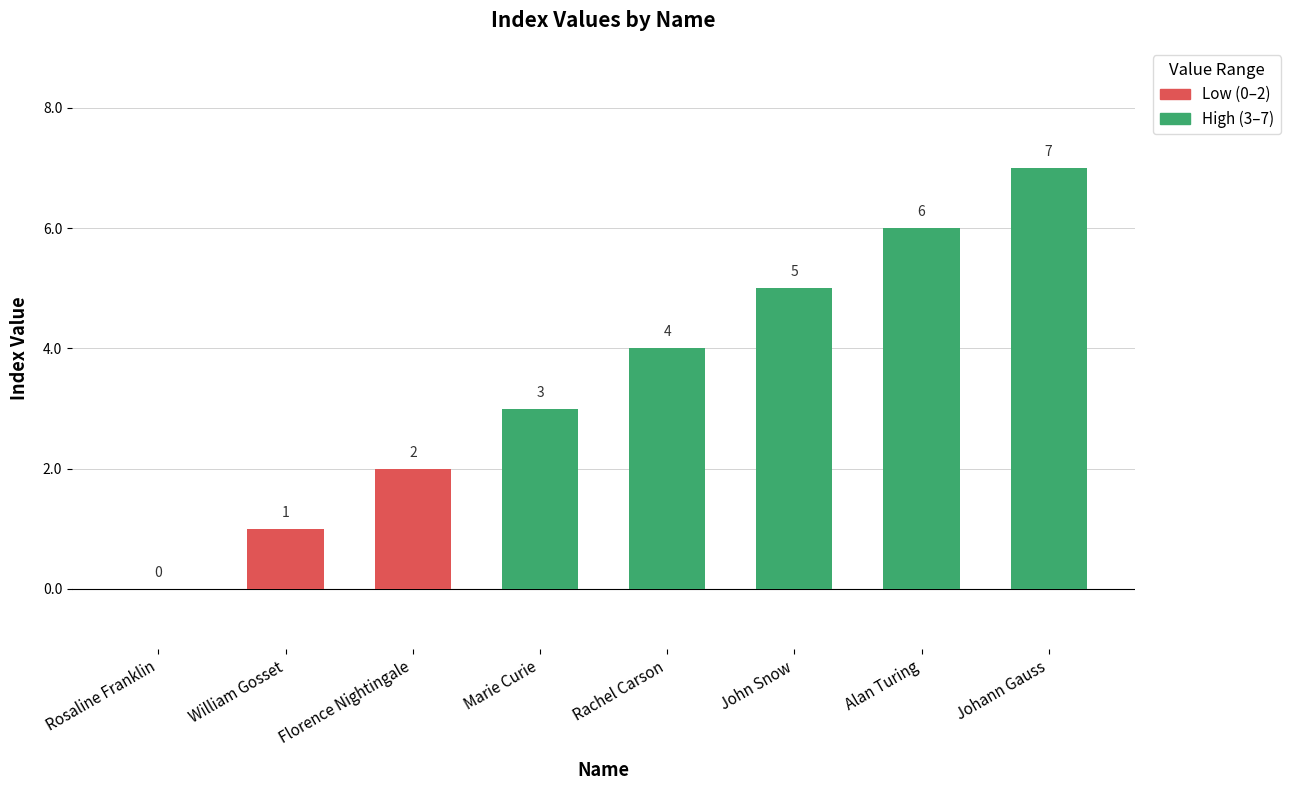

What is the average value?

4